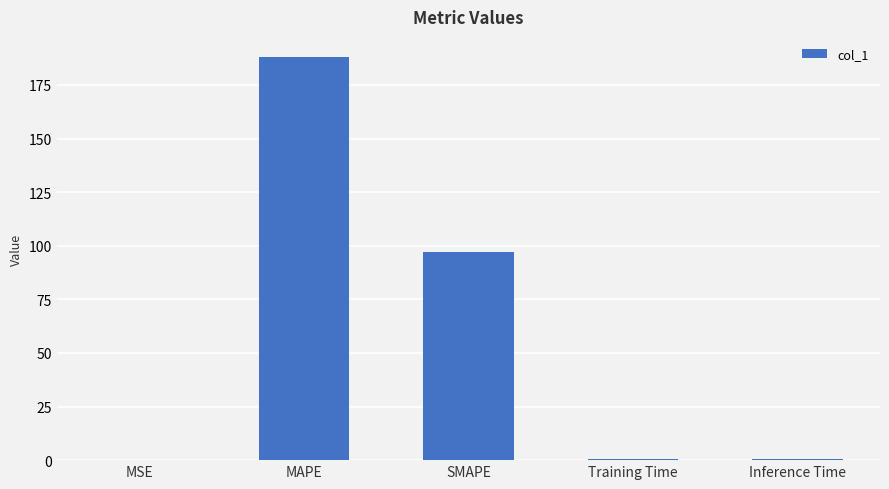

What is the sum of all values?

286.3